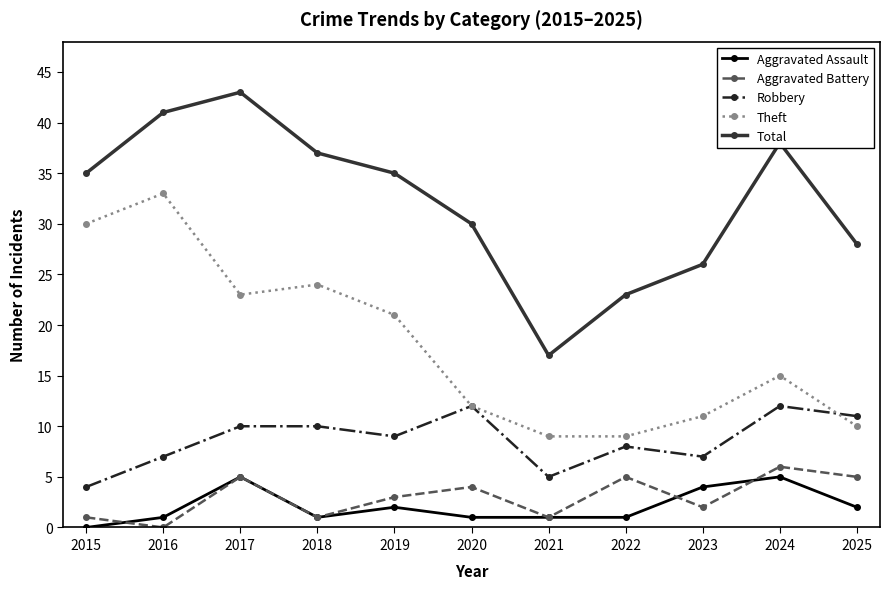

What is the value of the Robbery point at the 2nd from the left?

7